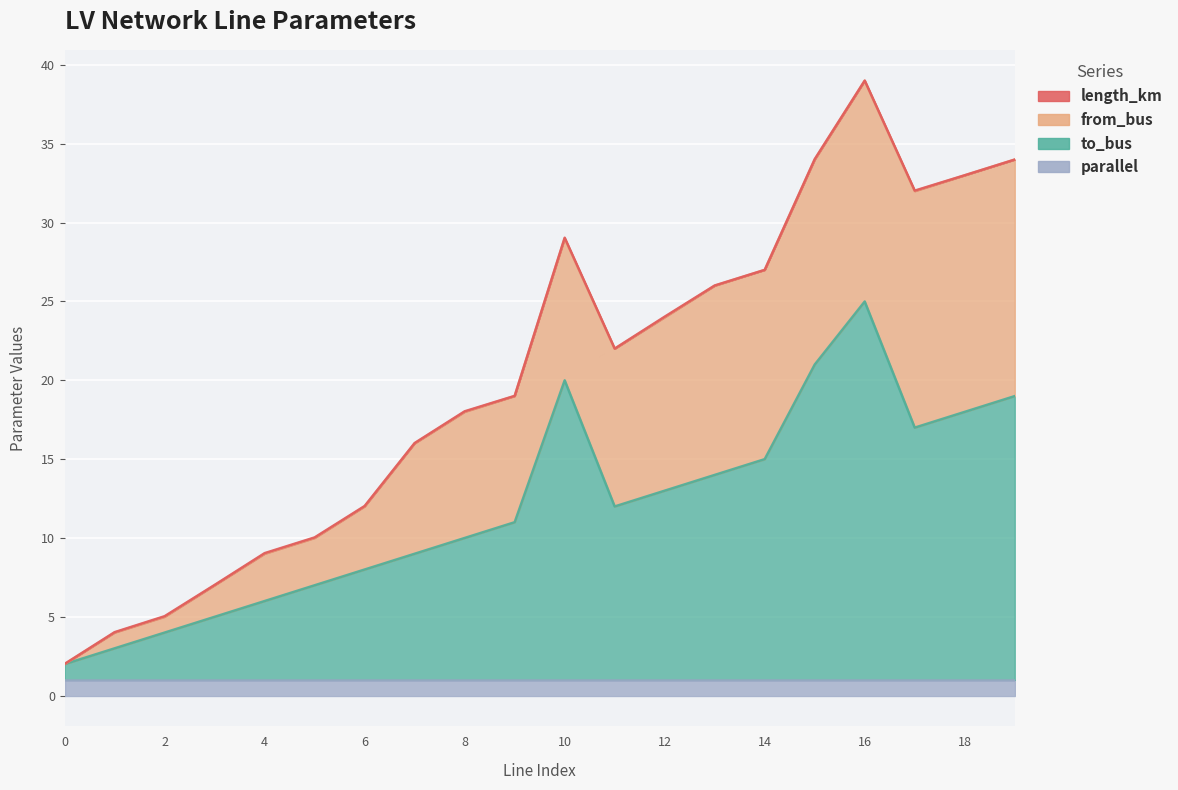

The parallel series shows 1.0 at 6. True or false?

True